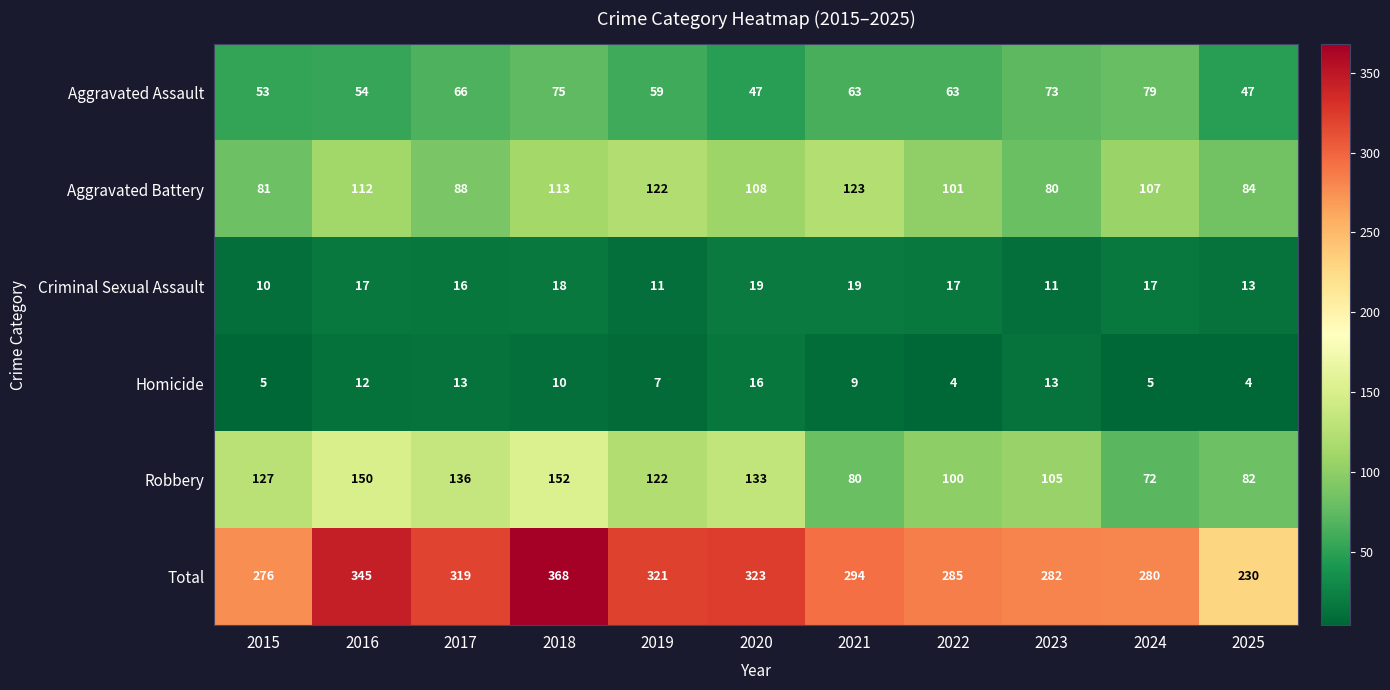

How many data points does each series have?

11